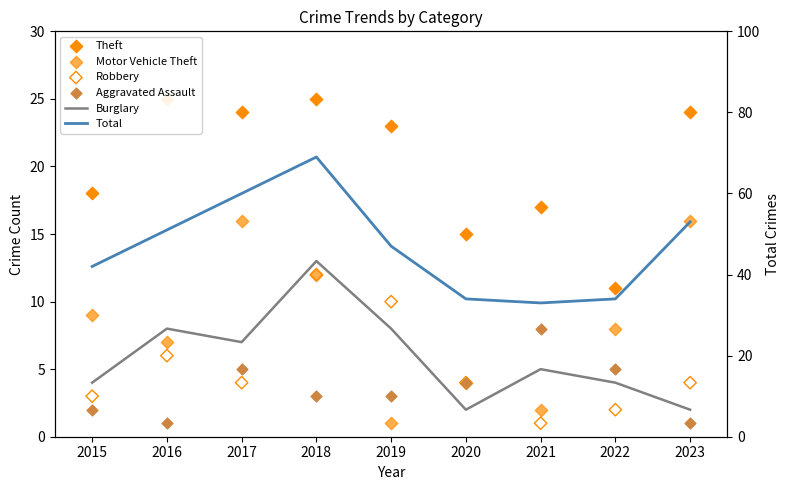

What is the total value across all series at 2022?

64